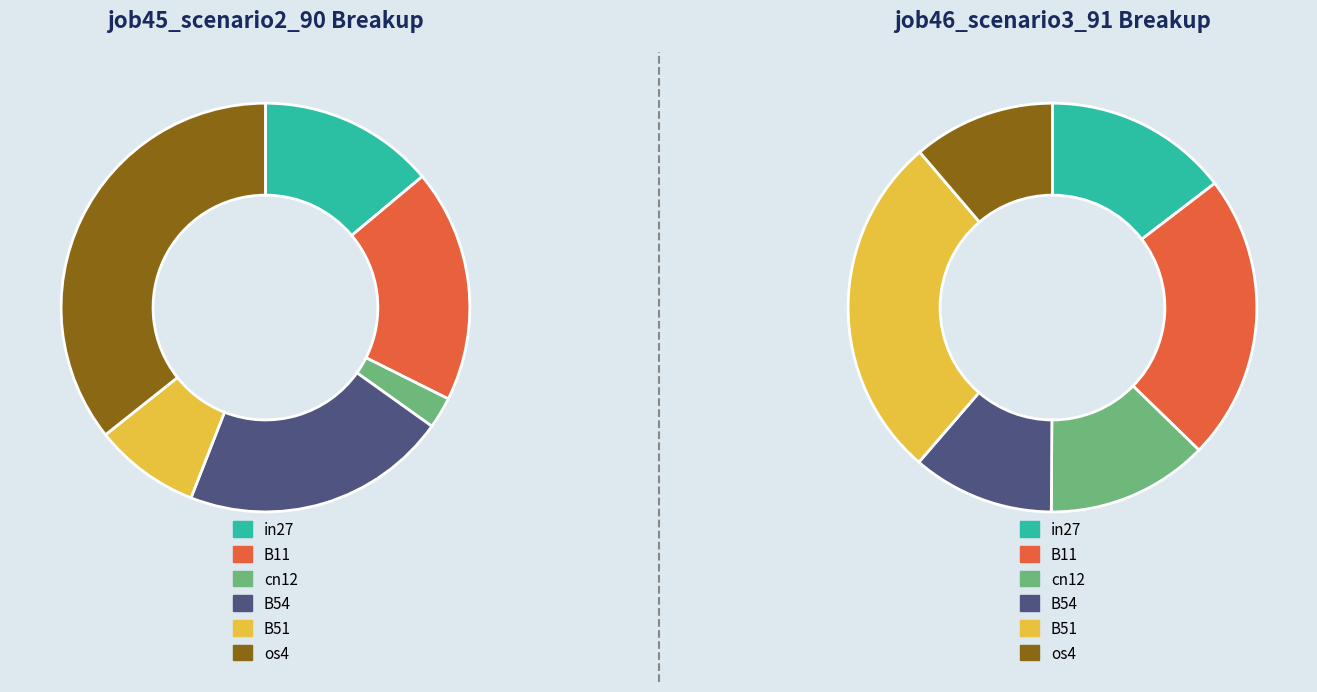

To the nearest percent, what percentage of the pie is B54?

11%